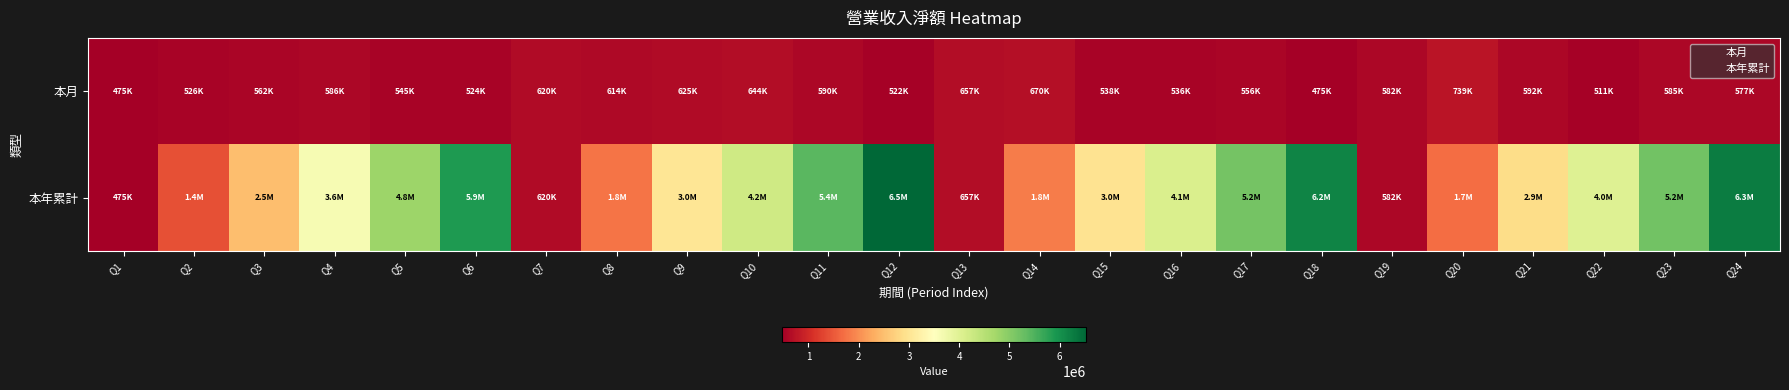

Which series changed the most between Q8 and Q19?

本年累計